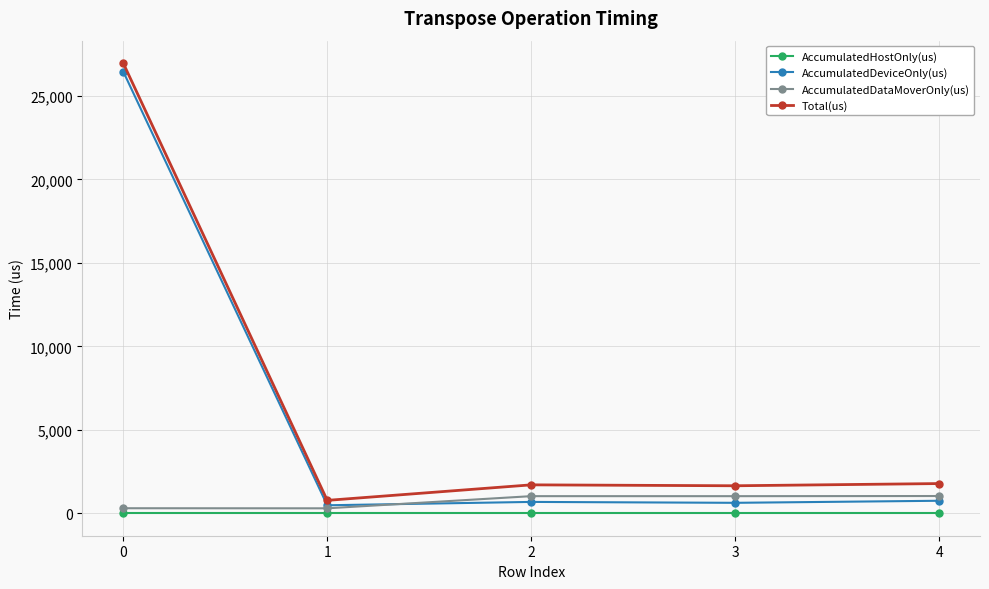

What are all the series names shown in the legend?

AccumulatedHostOnly(us), AccumulatedDeviceOnly(us), AccumulatedDataMoverOnly(us), Total(us)